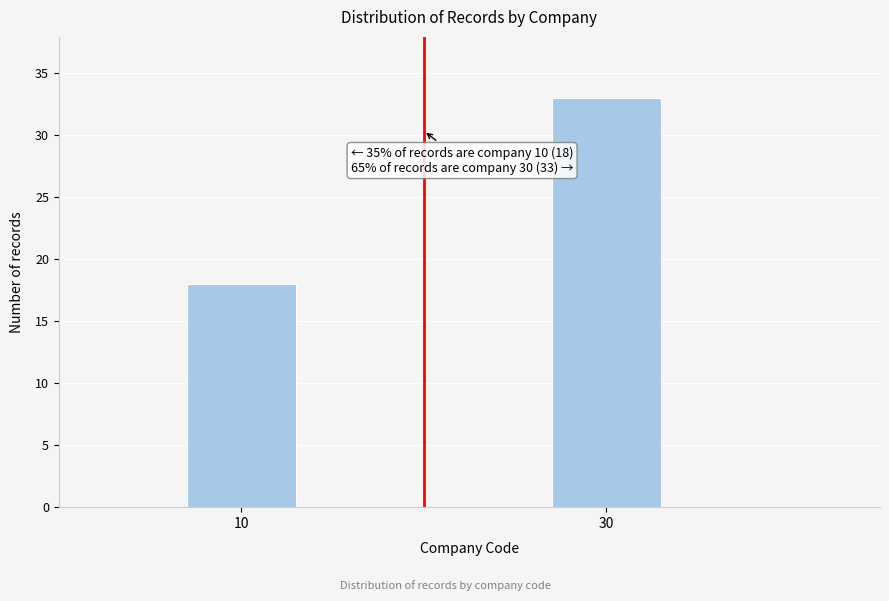

Reading left to right, extract all data points from this chart.

10=18	30=33